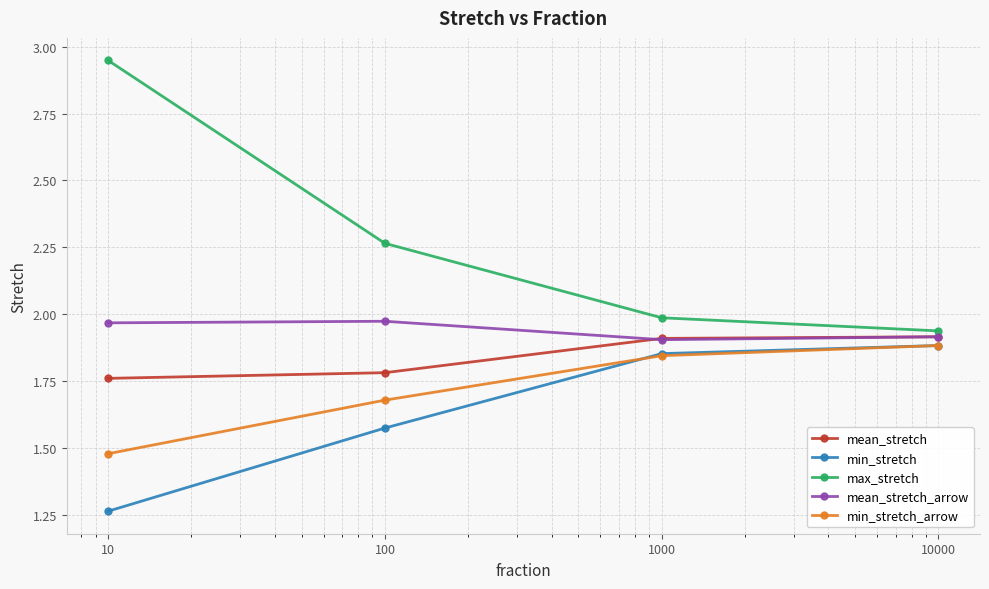

True or false: mean_stretch and min_stretch_arrow intersect in this chart.

False